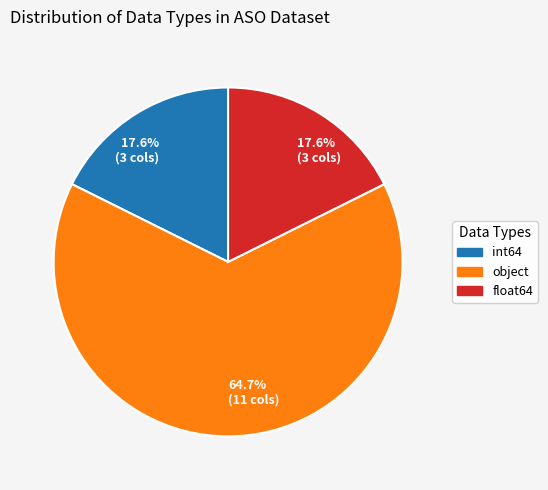

Does any single category account for the majority?

Yes